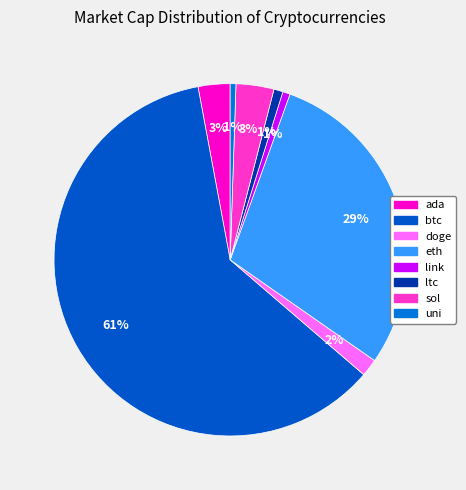

To the nearest percent, what is the difference between the largest and smallest slice percentages?

60%